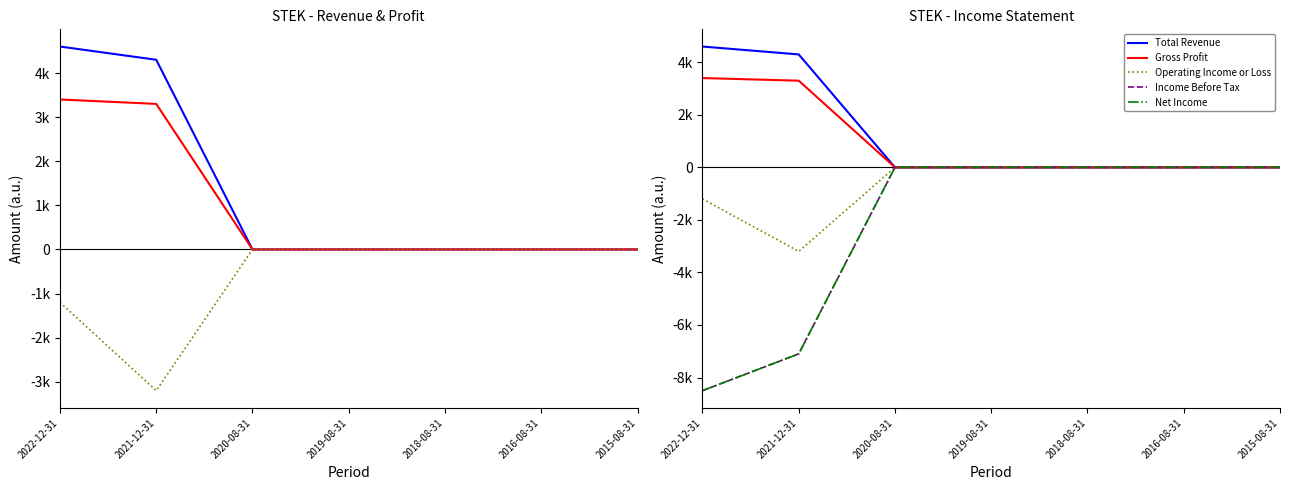

The Operating Income or Loss series shows -5147 at 2021-12-31. True or false?

False